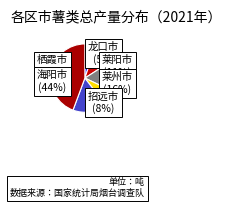

What is the largest slice in the pie chart?

海阳市